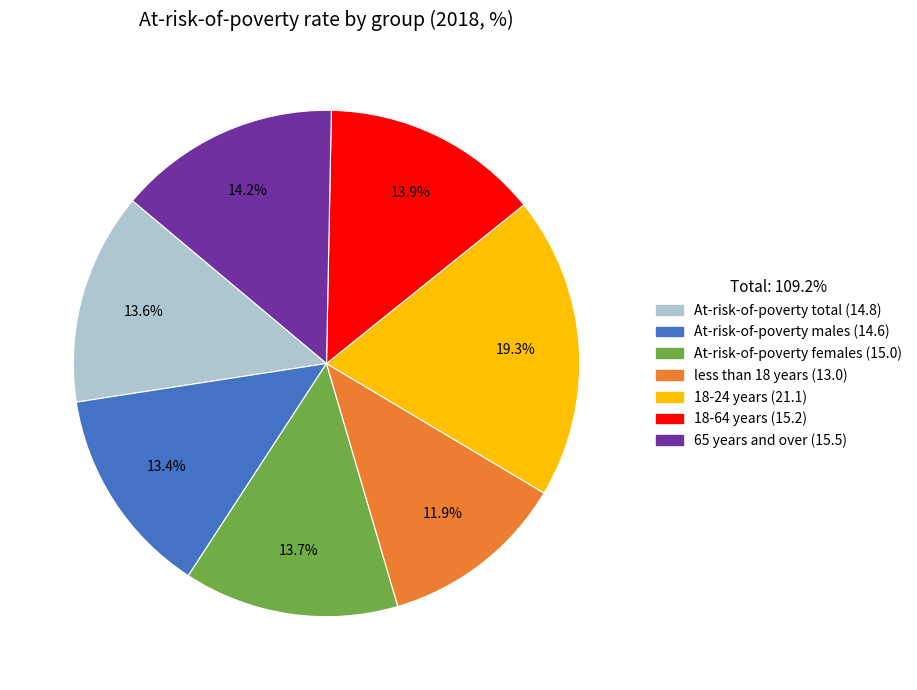

Approximately how many times larger is the value at At-risk-of-poverty total compared to 18-24 years?

0.7